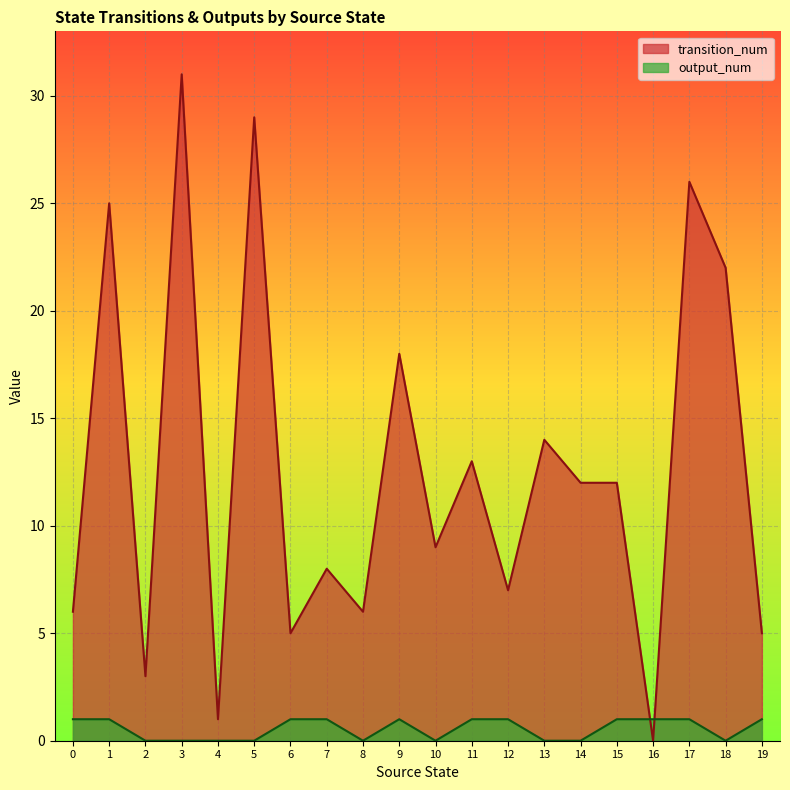

At which category is the sum across all series the highest?

3